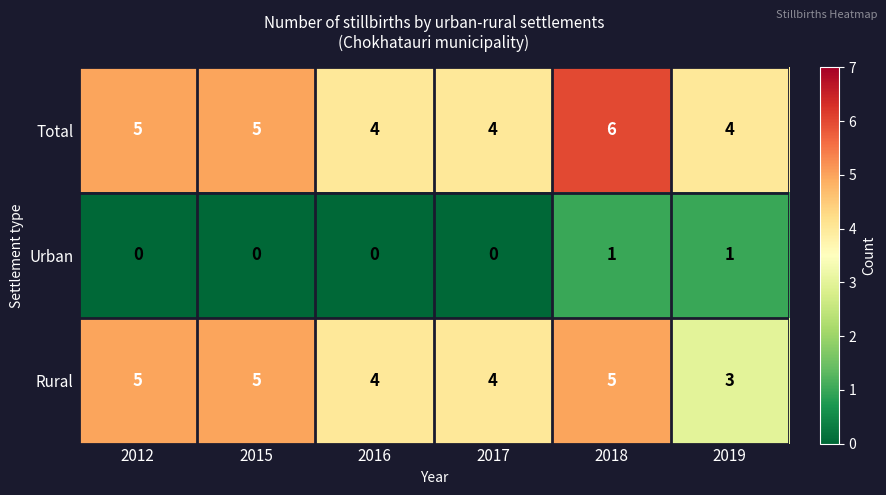

Rank the series by their maximum value, from highest to lowest.

Total, Rural, Urban